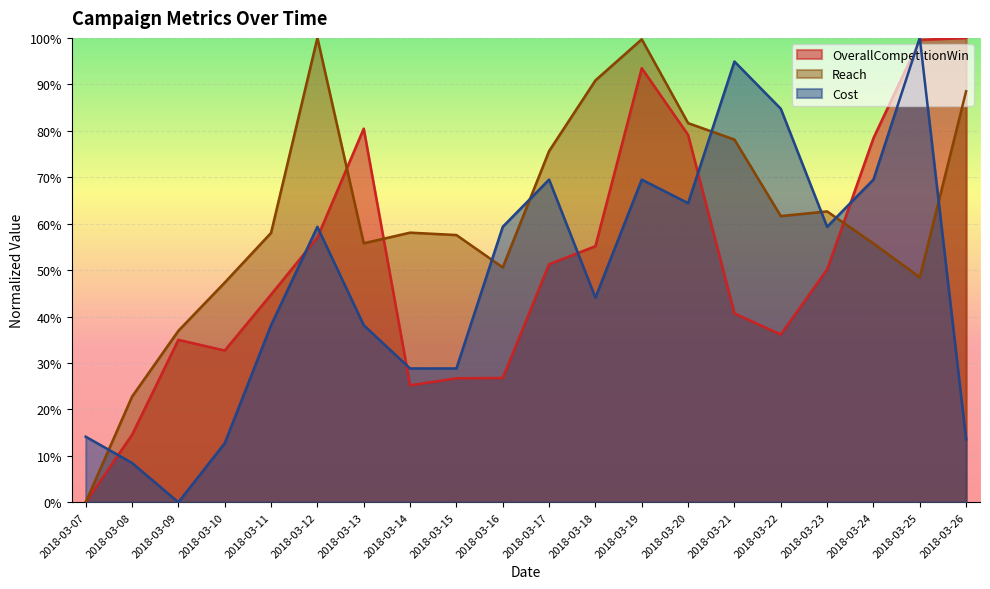

True or false: Reach has a value of 0.5 at 2018-03-25.

True